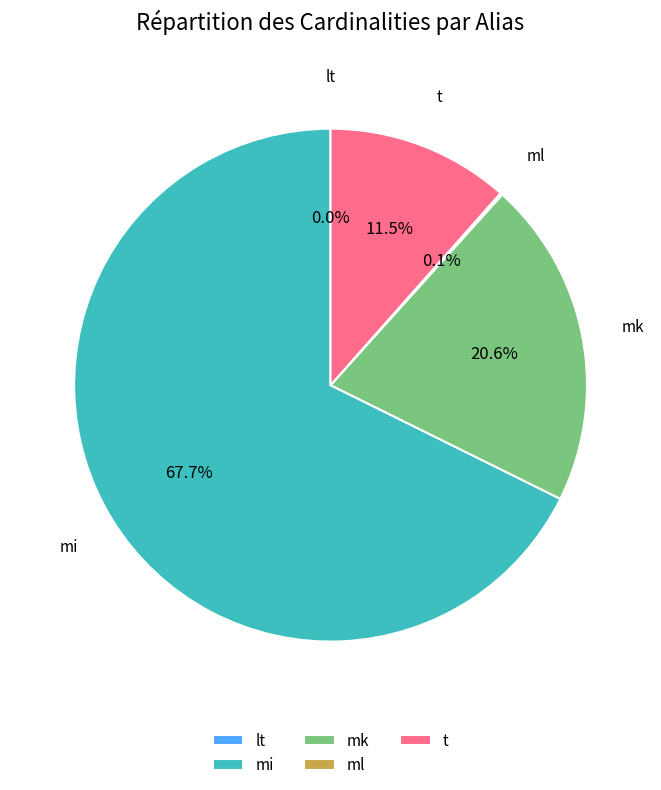

Which slice represents more than half of the pie?

mi